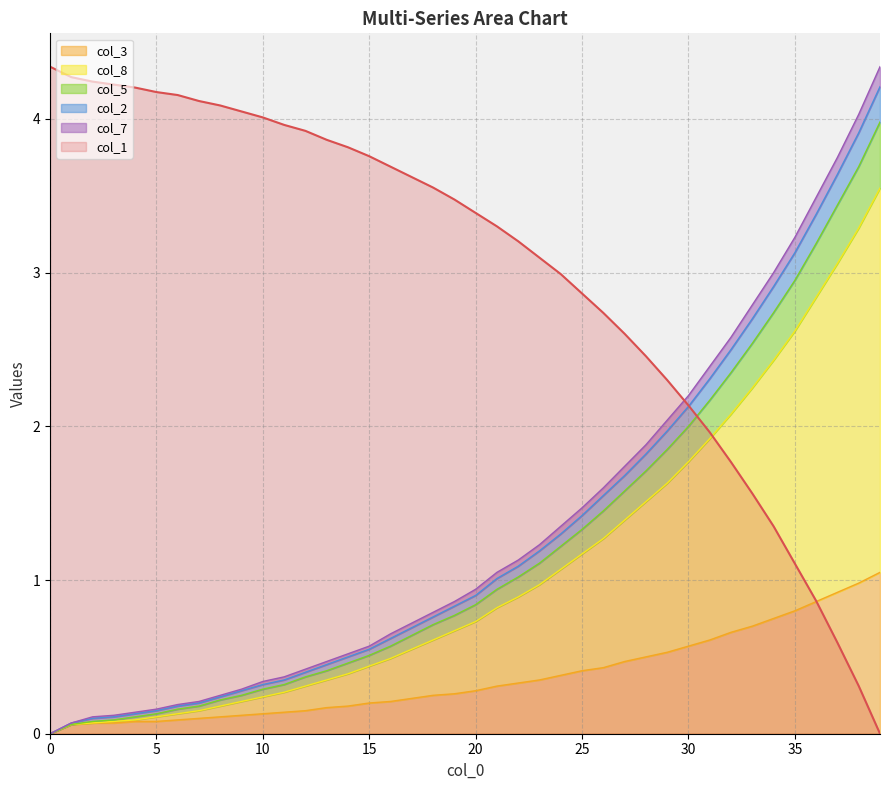

At which category is the sum across all series the highest?

39